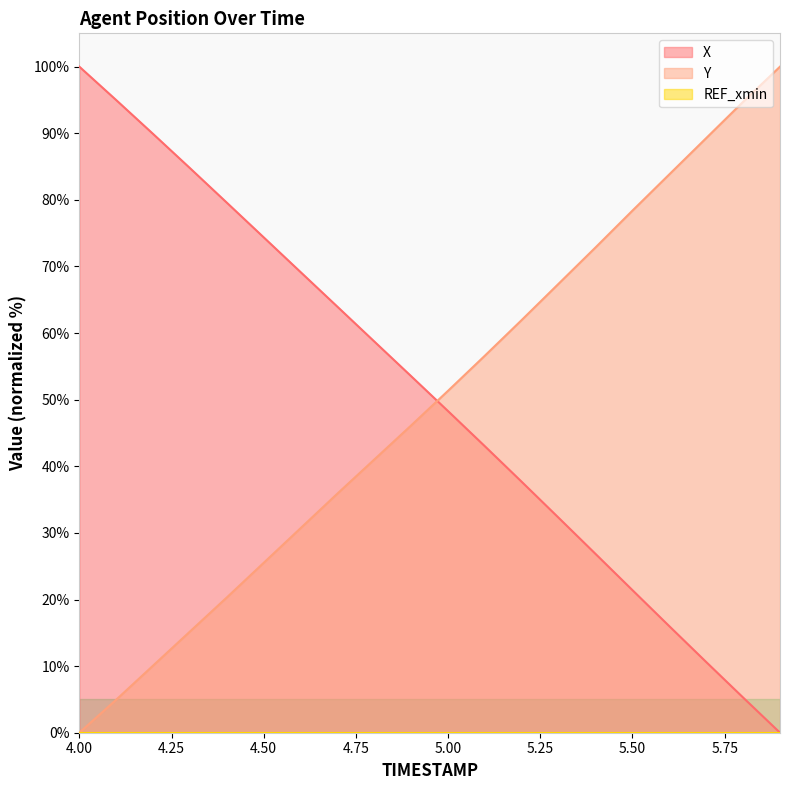

Which series ends up on top after the final intersection of X and Y?

Y